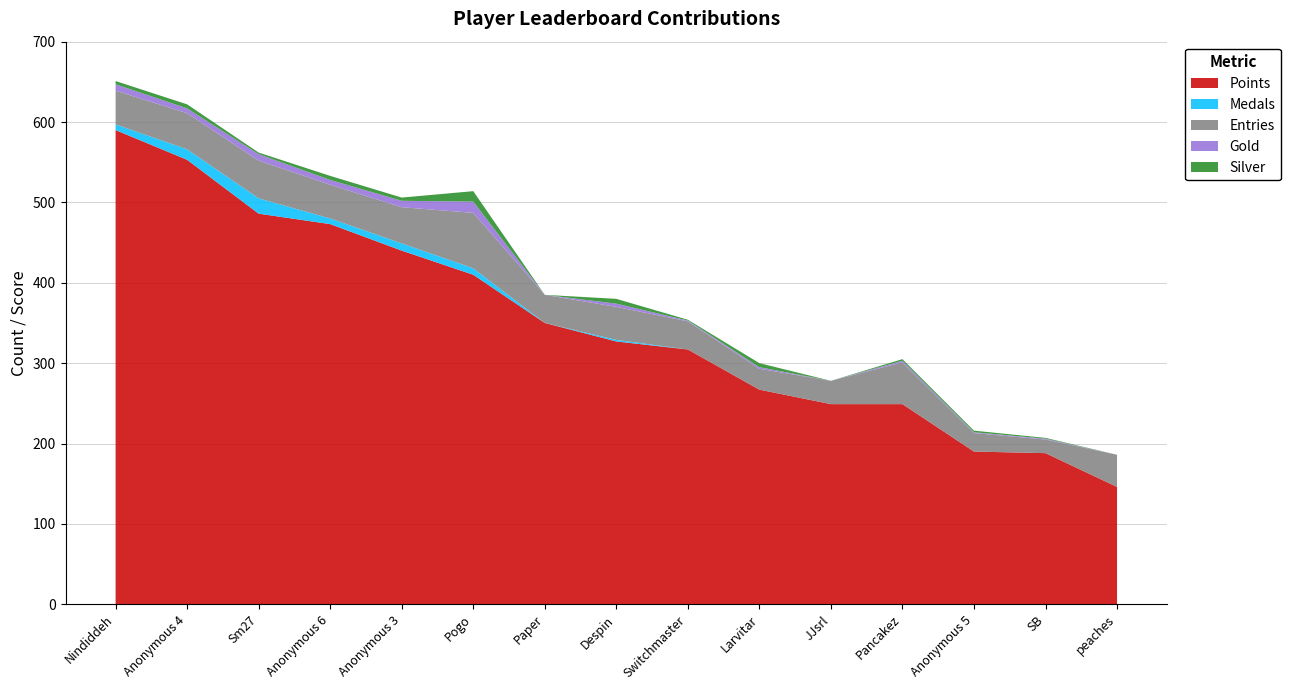

Reading right to left, list all the values displayed in this chart.

Points: 146	188	190	249	249	267	317	327	350	410	440	473	486	553	590
Medals: 0	0	0	0	0	0	0	2	0	8	9	7	19	13	7
Entries: 40	17	23	52	29	26	35	41	35	69	45	42	47	45	42
Gold: 0	1	1	2	0	2	1	4	0	14	8	6	8	6	8
Silver: 0	1	2	2	0	5	1	6	0	13	4	5	2	5	4